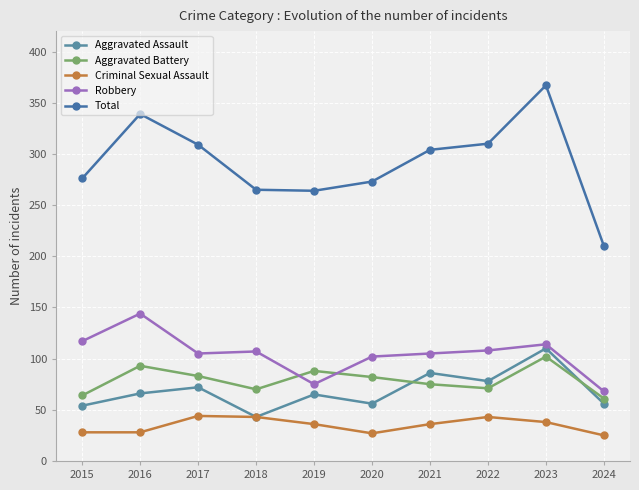

How many lines are shown in the chart?

5